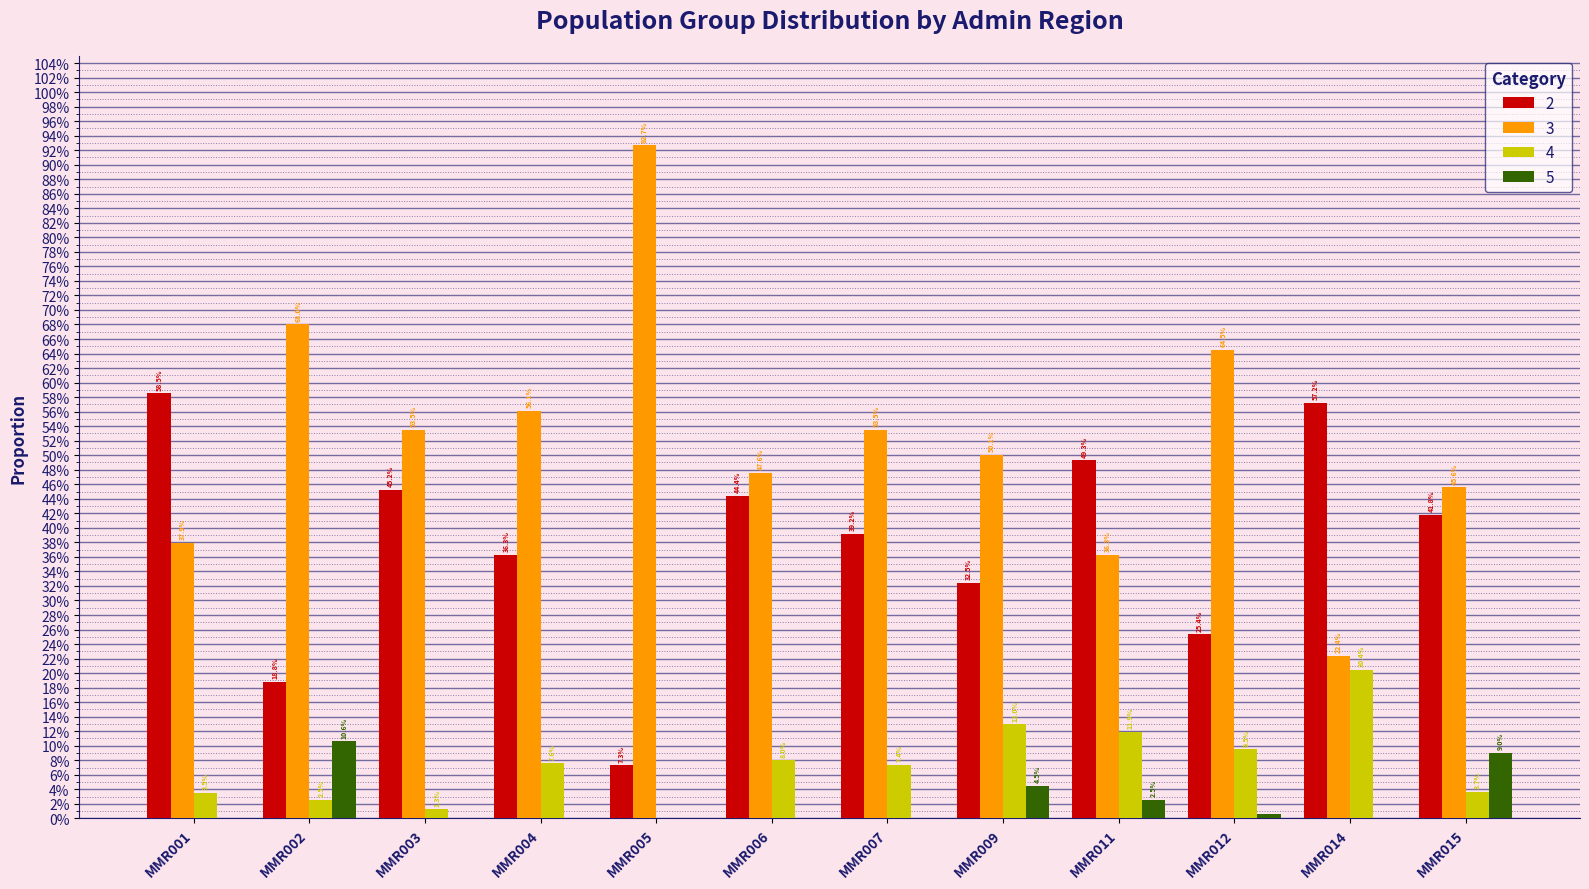

The value of 2 at MMR004 is 0.2. True or false?

False